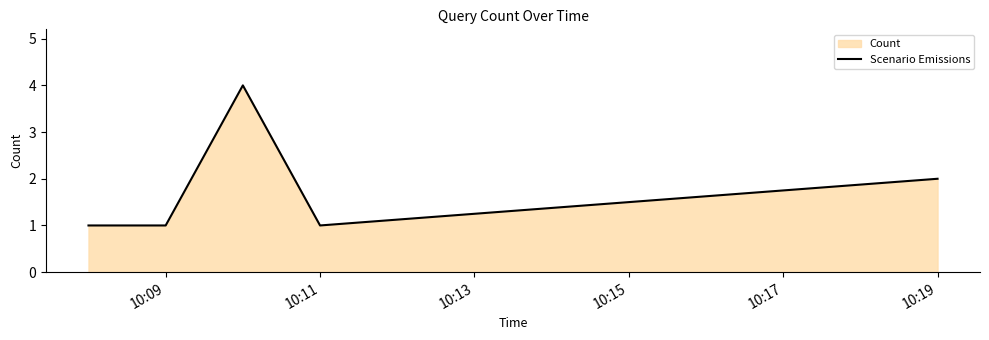

What is the difference between the second highest and minimum values?

1